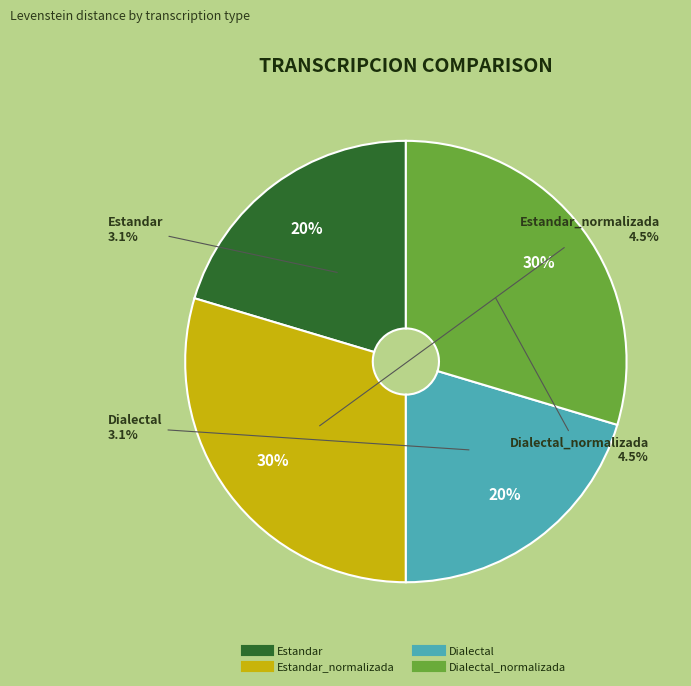

To the nearest percent, what is the average slice percentage?

25%